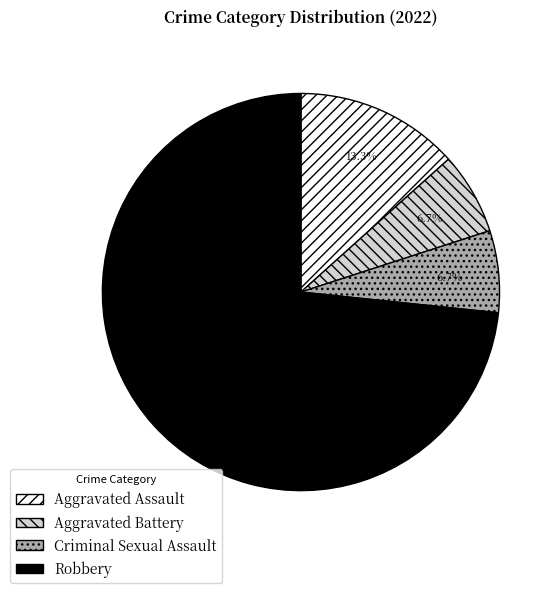

How many slices are in this pie chart?

4